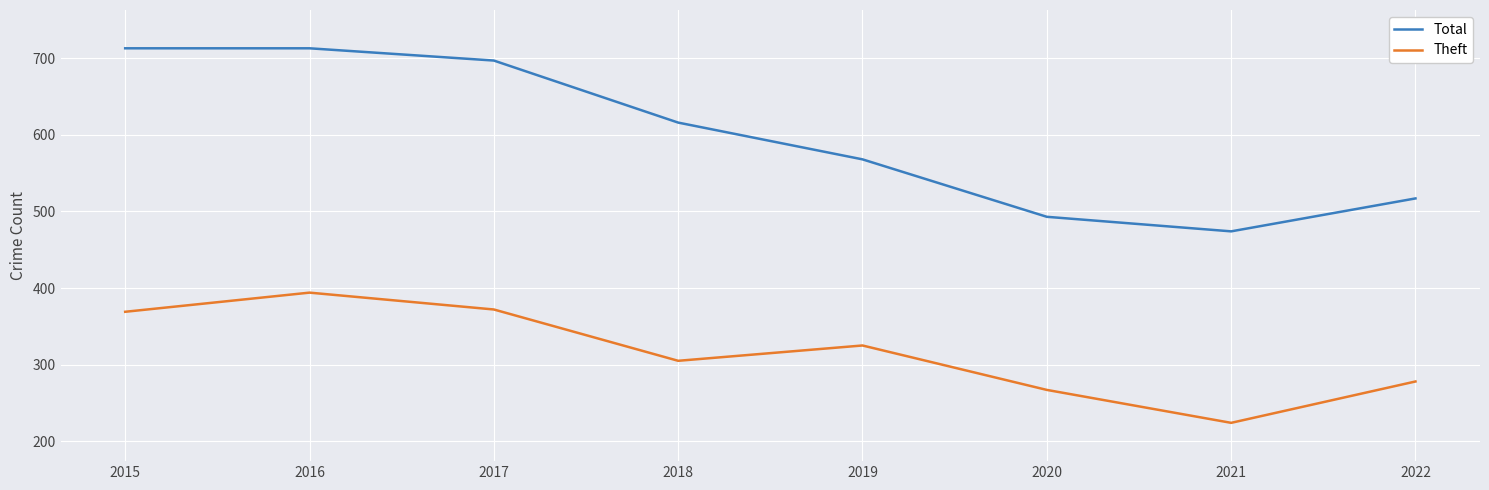

Which series has the largest range (max minus min)?

Total